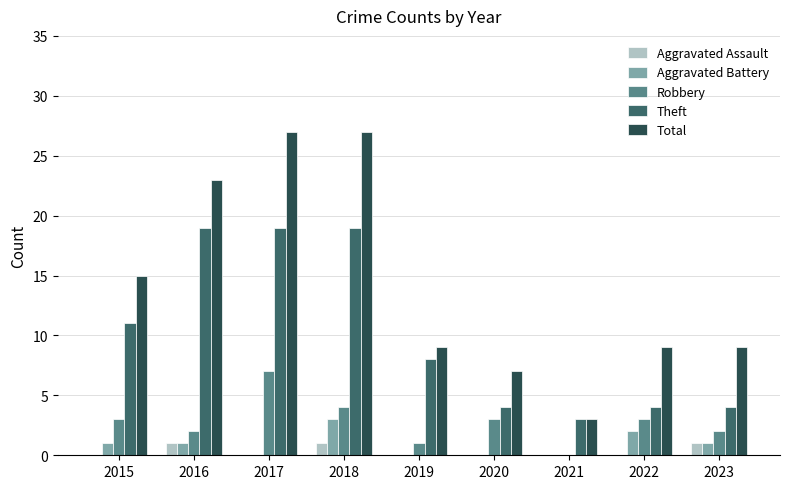

True or false: Total has a value of 27 at 2017.

True